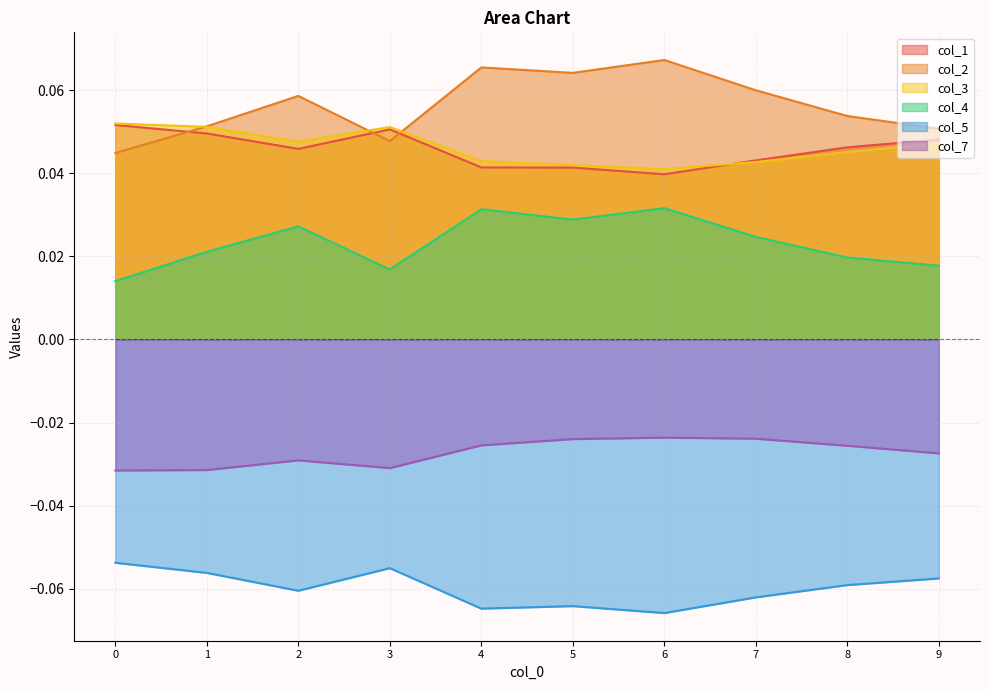

At which category does col_5 reach its first local valley?

2